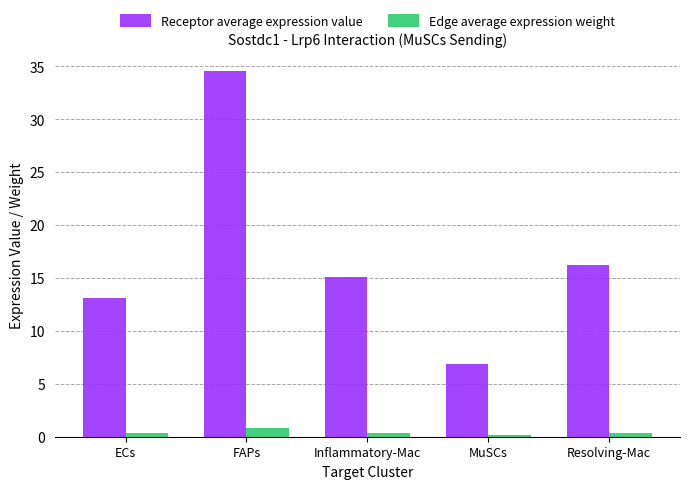

List the series in order of their peak value, lowest first.

Edge average expression weight, Receptor average expression value